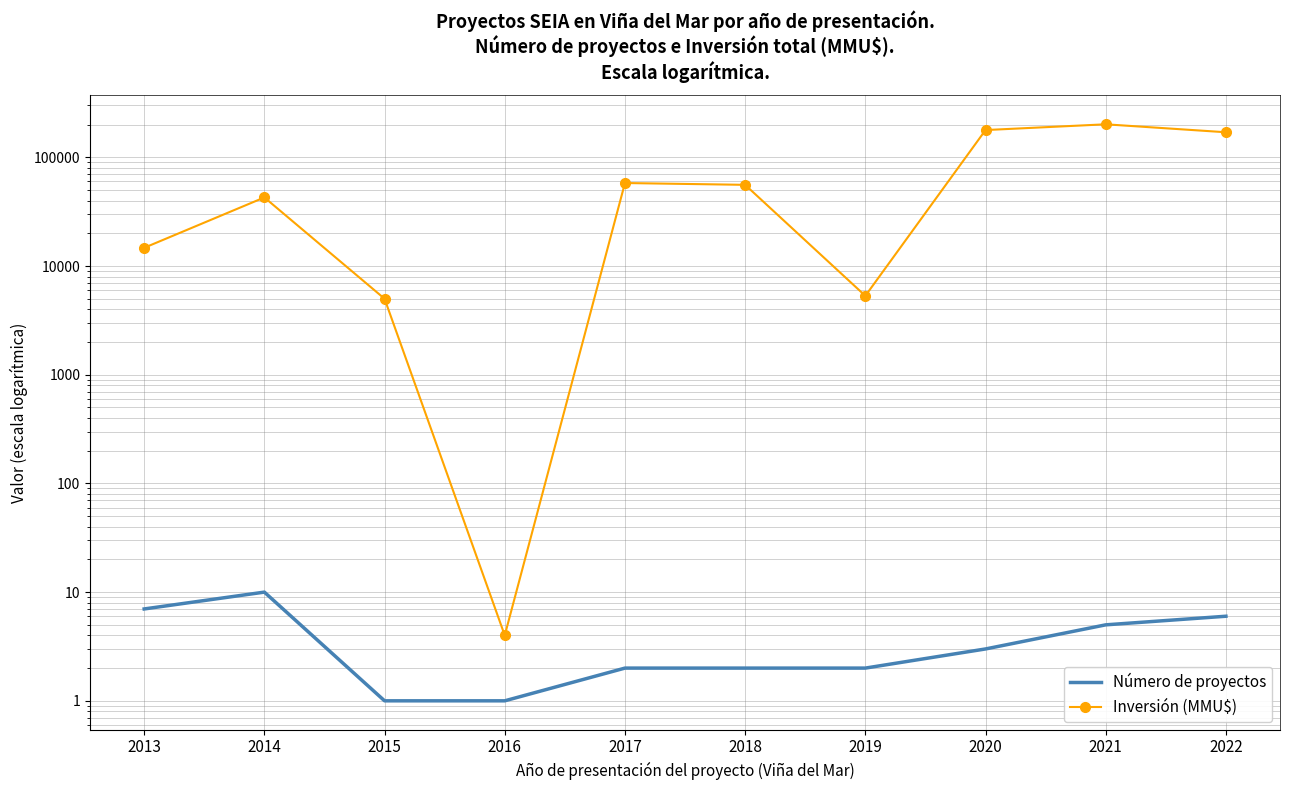

What is the sum of the Inversión (MMU$) values at 2014 and 2022?

212750